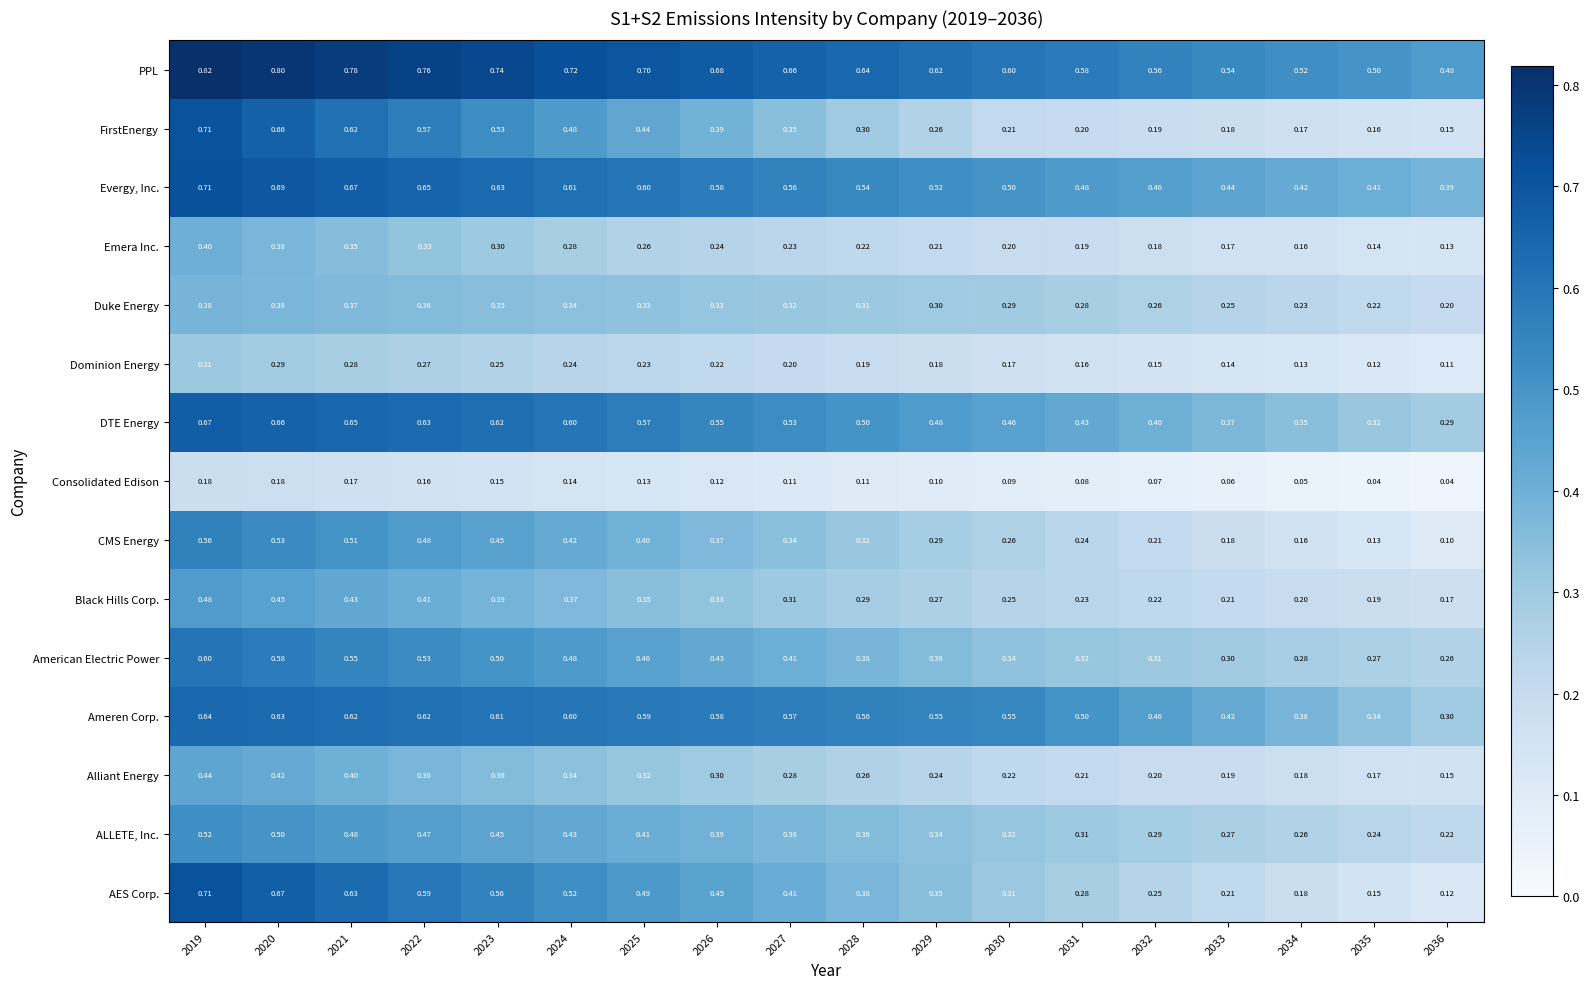

Which series has the widest spread of values?

AES Corp.